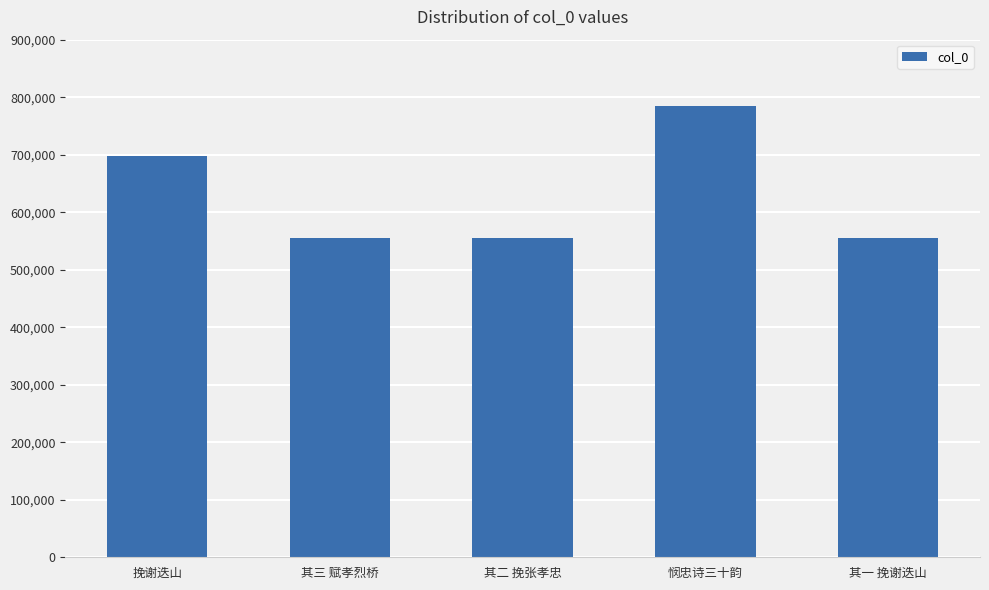

Approximately how many times larger is the value at 其三 赋孝烈桥 compared to 挽谢迭山?

0.8